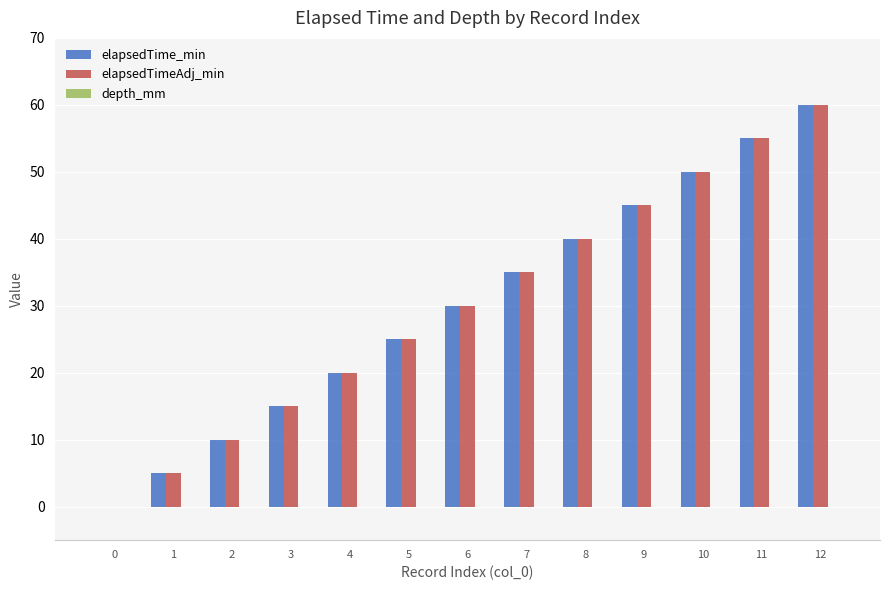

What is the sum of all elapsedTimeAdj_min values?

390